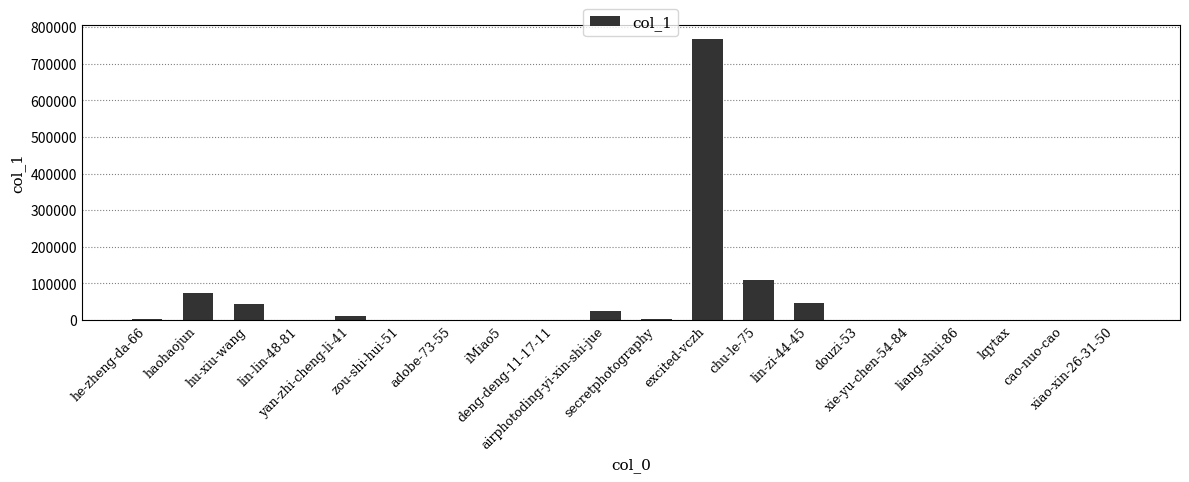

What is the maximum value shown in the chart?

766803